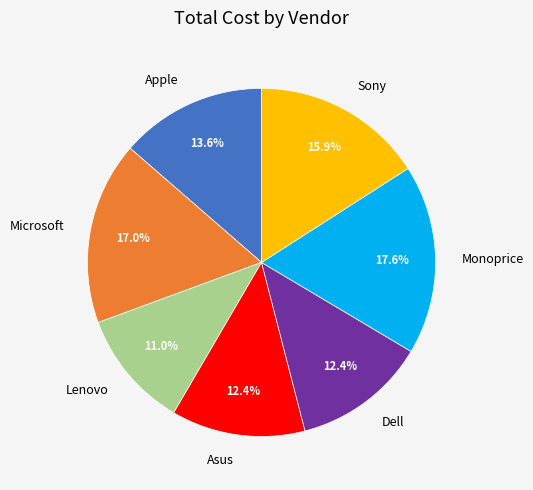

Is there a majority slice in this chart?

No